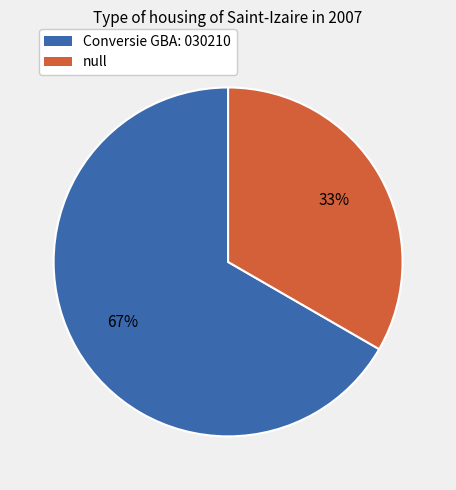

Which category has the biggest portion of the pie?

Conversie GBA: 030210